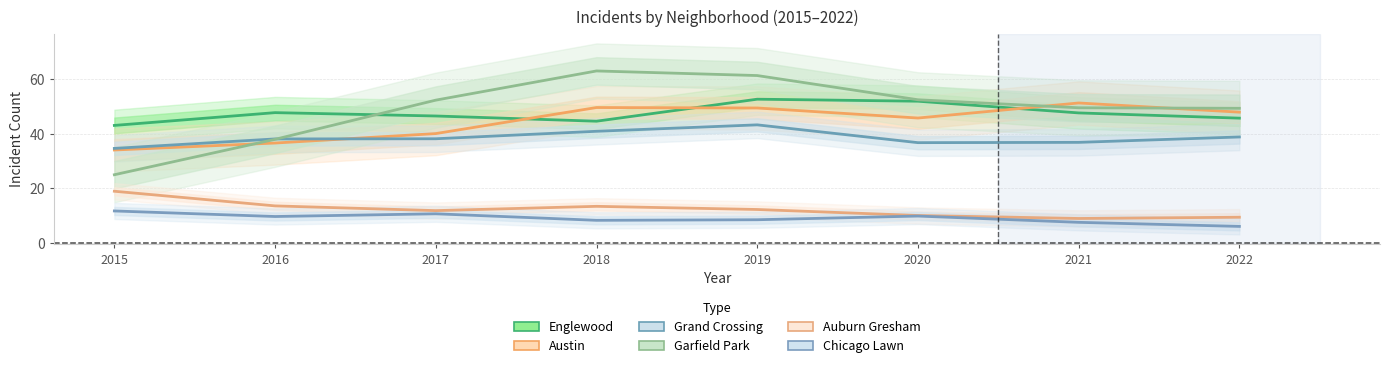

At which category does Grand Crossing reach its first local peak?

2019